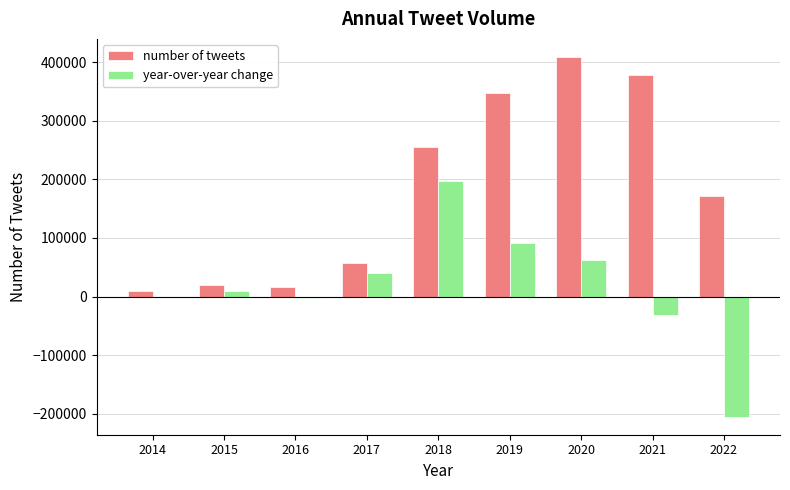

Which series changed the most between 2021 and 2022?

number of tweets